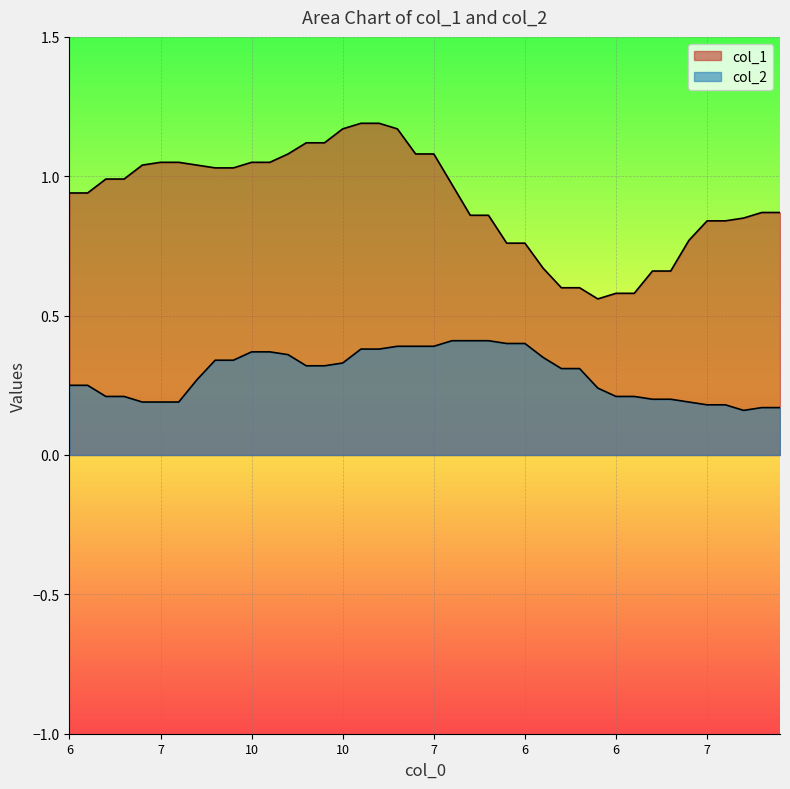

Does the chart display data point markers on the line(s)?

No